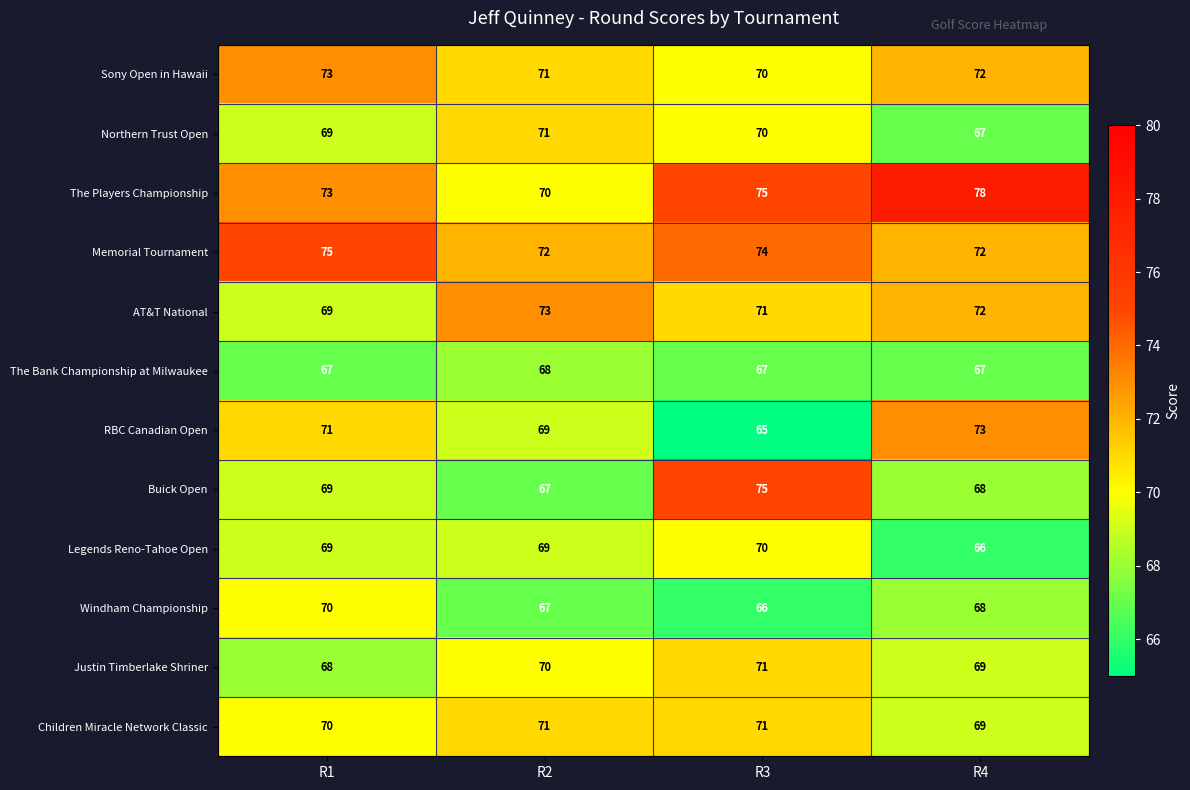

What is the sum of the AT&T National values at R2 and R4?

145